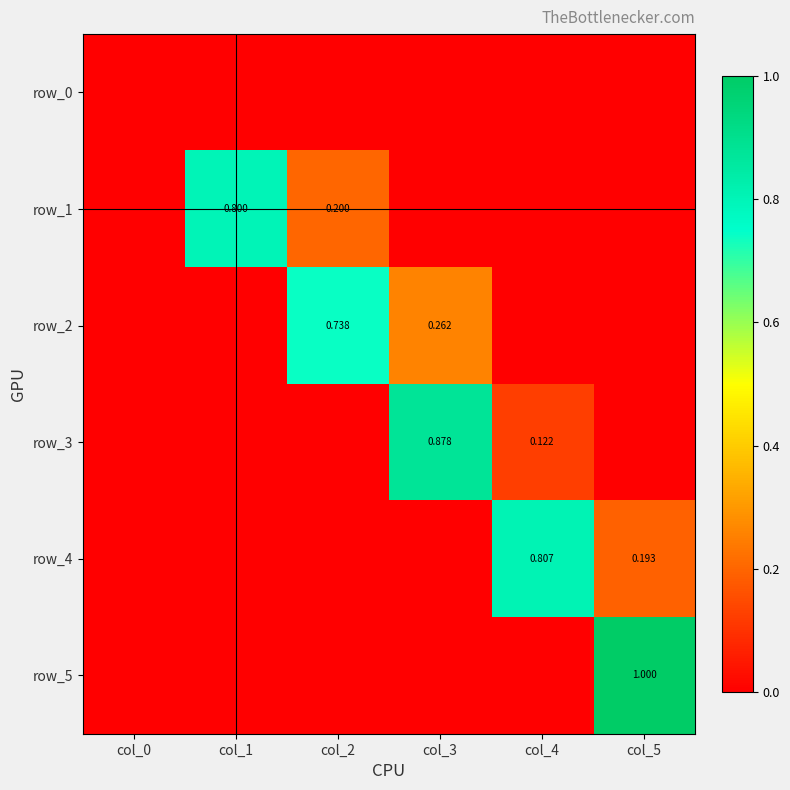

Reading left to right, list all the values displayed in this chart.

row_0: 0.0	0.0	0.0	0.0	0.0	0.0
row_1: 0.0	0.8	0.2	0.0	0.0	0.0
row_2: 0.0	0.0	0.7	0.3	0.0	0.0
row_3: 0.0	0.0	0.0	0.9	0.1	0.0
row_4: 0.0	0.0	0.0	0.0	0.8	0.2
row_5: 0.0	0.0	0.0	0.0	0.0	1.0